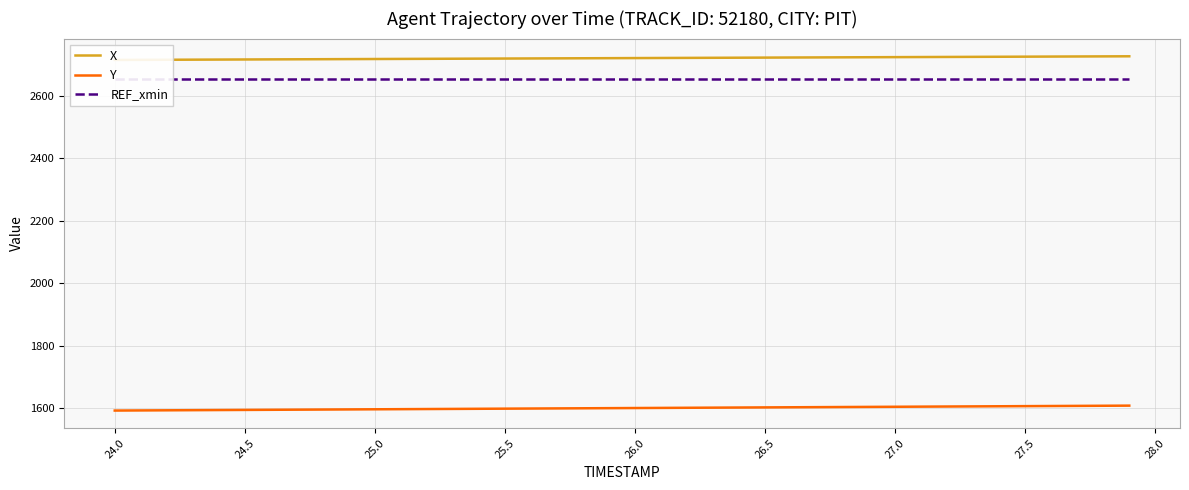

Reading left to right, what are all the values shown in this chart?

X: 2715.0	2715.3	2715.6	2715.9	2716.2	2716.5	2716.8	2717.1	2717.4	2717.7	2718.0	2718.3	2718.6	2718.9	2719.2	2719.5	2719.8	2720.1	2720.4	2720.7	2721.0	2721.3	2721.6	2721.9	2722.2	2722.5	2722.8	2723.1	2723.4	2723.7	2724.0	2724.3	2724.6	2724.9	2725.2	2725.5	2725.8	2726.1	2726.4	2726.7
Y: 1593.3	1593.7	1594.1	1594.5	1594.9	1595.3	1595.7	1596.1	1596.5	1596.9	1597.3	1597.7	1598.2	1598.5	1599.0	1599.4	1599.8	1600.2	1600.6	1601.0	1601.4	1601.8	1602.2	1602.6	1603.0	1603.4	1603.8	1604.2	1604.6	1605.0	1605.4	1605.8	1606.2	1606.6	1607.0	1607.4	1607.8	1608.2	1608.6	1609.0
REF_xmin: 2654.9	2654.9	2654.9	2654.9	2654.9	2654.9	2654.9	2654.9	2654.9	2654.9	2654.9	2654.9	2654.9	2654.9	2654.9	2654.9	2654.9	2654.9	2654.9	2654.9	2654.9	2654.9	2654.9	2654.9	2654.9	2654.9	2654.9	2654.9	2654.9	2654.9	2654.9	2654.9	2654.9	2654.9	2654.9	2654.9	2654.9	2654.9	2654.9	2654.9